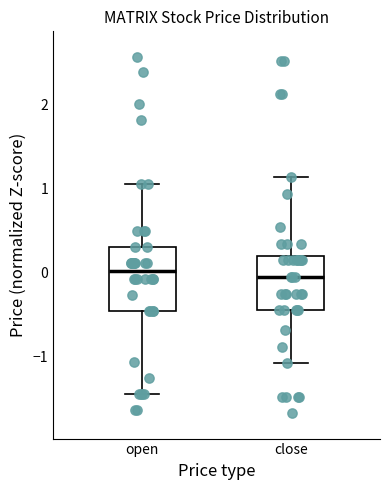

Reading left to right, transcribe this box plot: for each box, give where its median line is, the range the box spans, and where its two whiskers end, as read against the y-axis. The values are not printed on the chart, so give them approximately, as read against the axis.

open: median 0.0, box -0.5 to 0.3, whiskers -1.4 to 1.1
close: median -0.1, box -0.4 to 0.2, whiskers -1.1 to 1.1